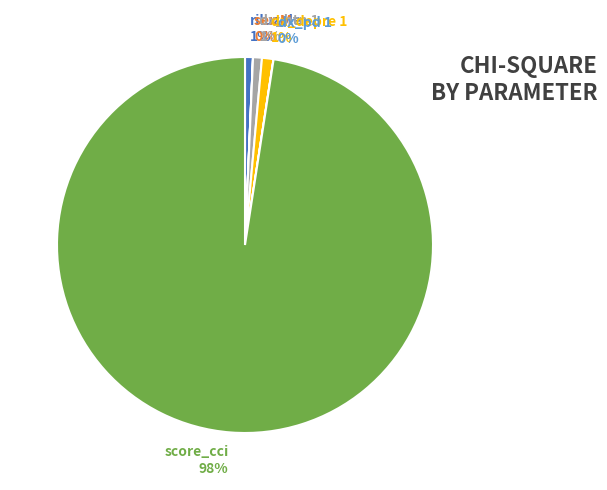

Does any single category account for the majority?

Yes